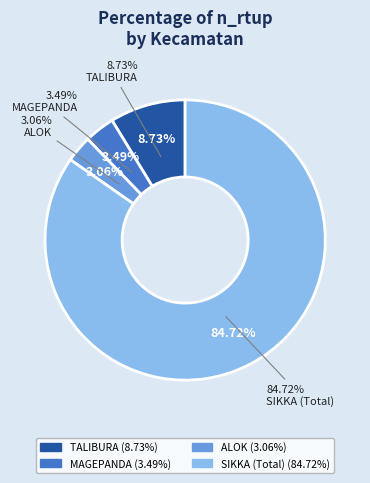

Which slice is the largest?

SIKKA (Total)